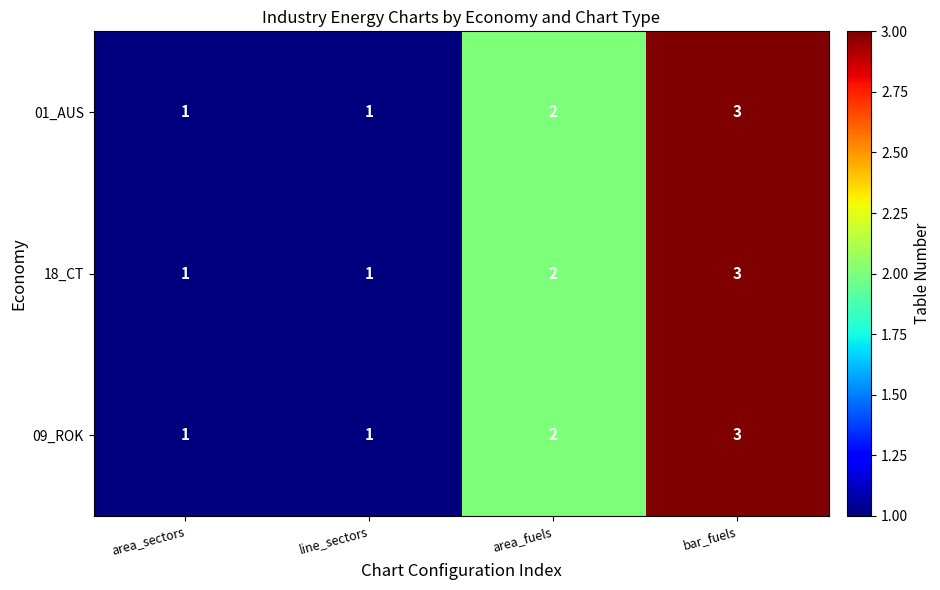

At which label is 09_ROK closest to 2?

area_fuels